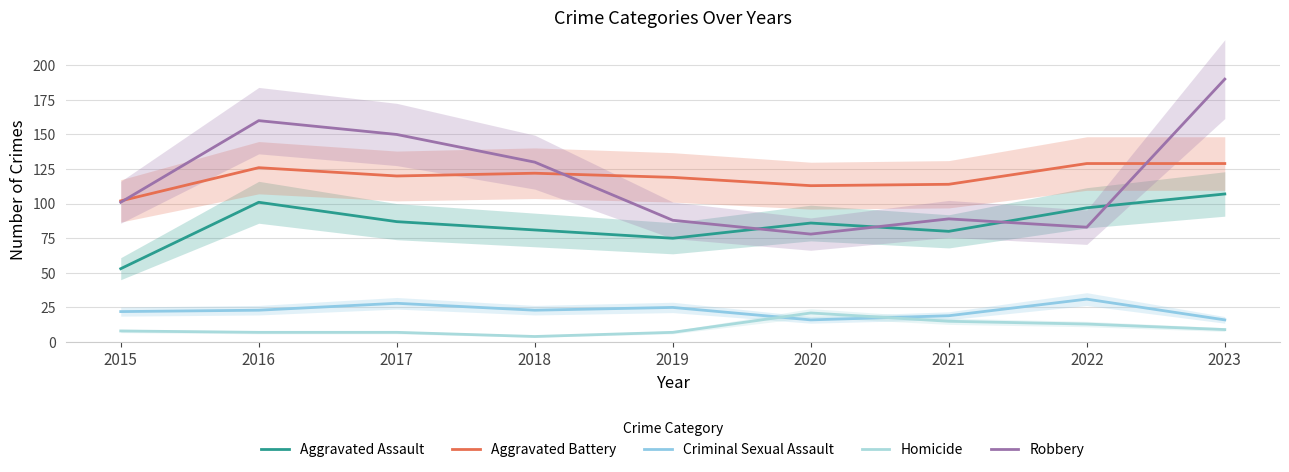

What is the difference between the second highest and second lowest values in the Homicide series?

8